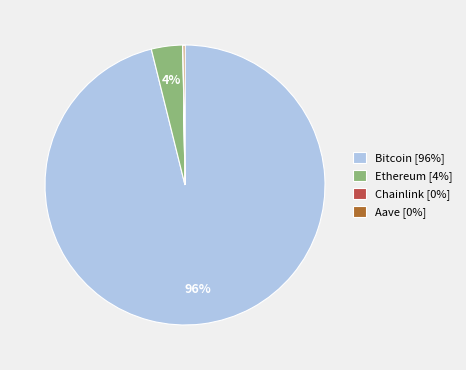

To the nearest percent, what percentage of the pie is Ethereum [4%]?

4%